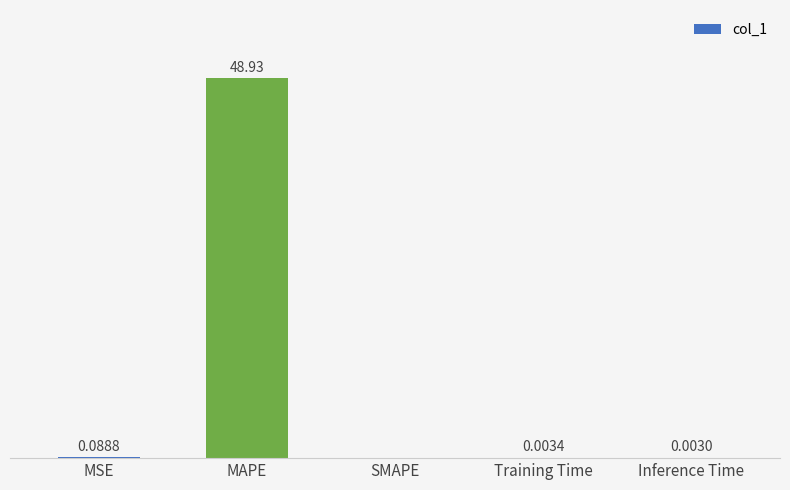

Between MSE and MAPE, which is larger?

MAPE